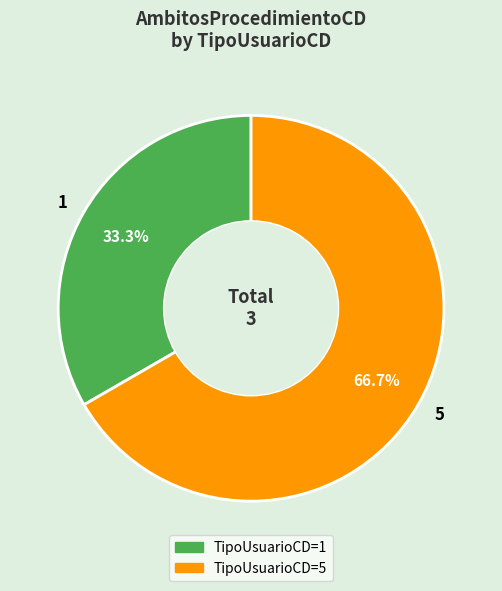

How many slices are in this pie chart?

2